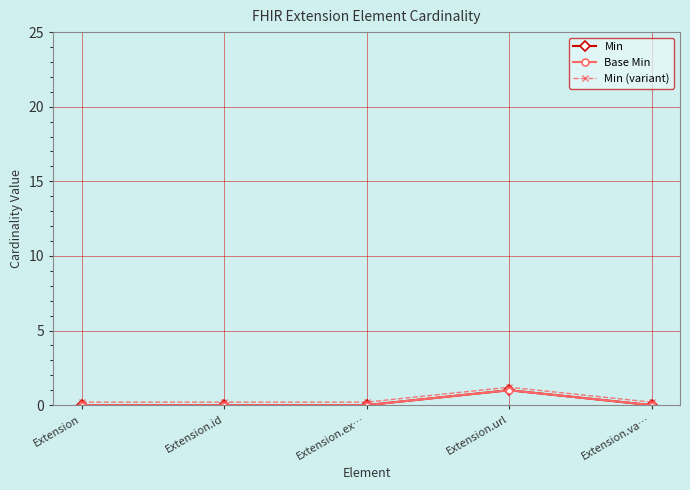

Is the value of Base Min at Extension greater than the value of Min at Extension.id?

No